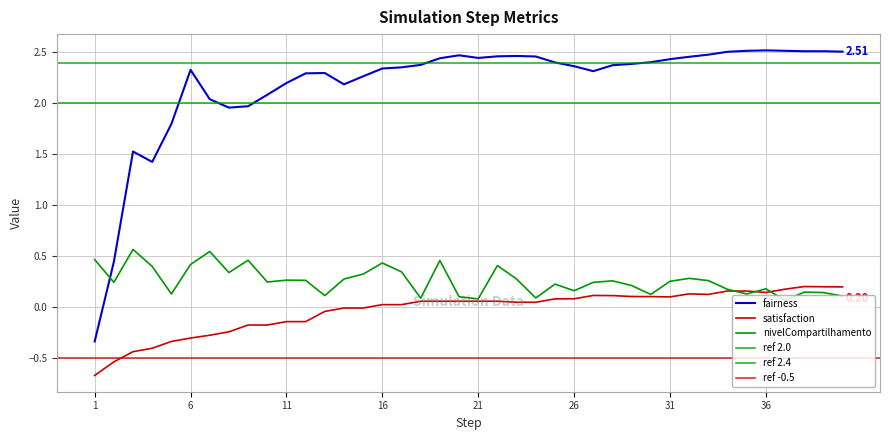

Reading left to right, what are all the values shown in this chart?

fairness: 1=-0.3	2=0.4	3=1.5	4=1.4	5=1.8	6=2.3	7=2.0	8=2.0	9=2.0	10=2.1	11=2.2	12=2.3	13=2.3	14=2.2	15=2.3	16=2.3	17=2.4	18=2.4	19=2.4	20=2.5	21=2.4	22=2.5	23=2.5	24=2.5	25=2.4	26=2.4	27=2.3	28=2.4	29=2.4	30=2.4	31=2.4	32=2.5	33=2.5	34=2.5	35=2.5	36=2.5	37=2.5	38=2.5	39=2.5	40=2.5
satisfaction: 1=-0.7	2=-0.5	3=-0.4	4=-0.4	5=-0.3	6=-0.3	7=-0.3	8=-0.2	9=-0.2	10=-0.2	11=-0.1	12=-0.1	13=-0.0	14=-0.0	15=-0.0	16=0.0	17=0.0	18=0.1	19=0.1	20=0.1	21=0.1	22=0.1	23=0.1	24=0.1	25=0.1	26=0.1	27=0.1	28=0.1	29=0.1	30=0.1	31=0.1	32=0.1	33=0.1	34=0.2	35=0.2	36=0.1	37=0.2	38=0.2	39=0.2	40=0.2
nivelCompartilhamento: 1=0.5	2=0.2	3=0.6	4=0.4	5=0.1	6=0.4	7=0.5	8=0.3	9=0.5	10=0.2	11=0.3	12=0.3	13=0.1	14=0.3	15=0.3	16=0.4	17=0.3	18=0.1	19=0.5	20=0.1	21=0.1	22=0.4	23=0.3	24=0.1	25=0.2	26=0.2	27=0.2	28=0.3	29=0.2	30=0.1	31=0.3	32=0.3	33=0.3	34=0.2	35=0.1	36=0.2	37=0.1	38=0.1	39=0.1	40=0.1